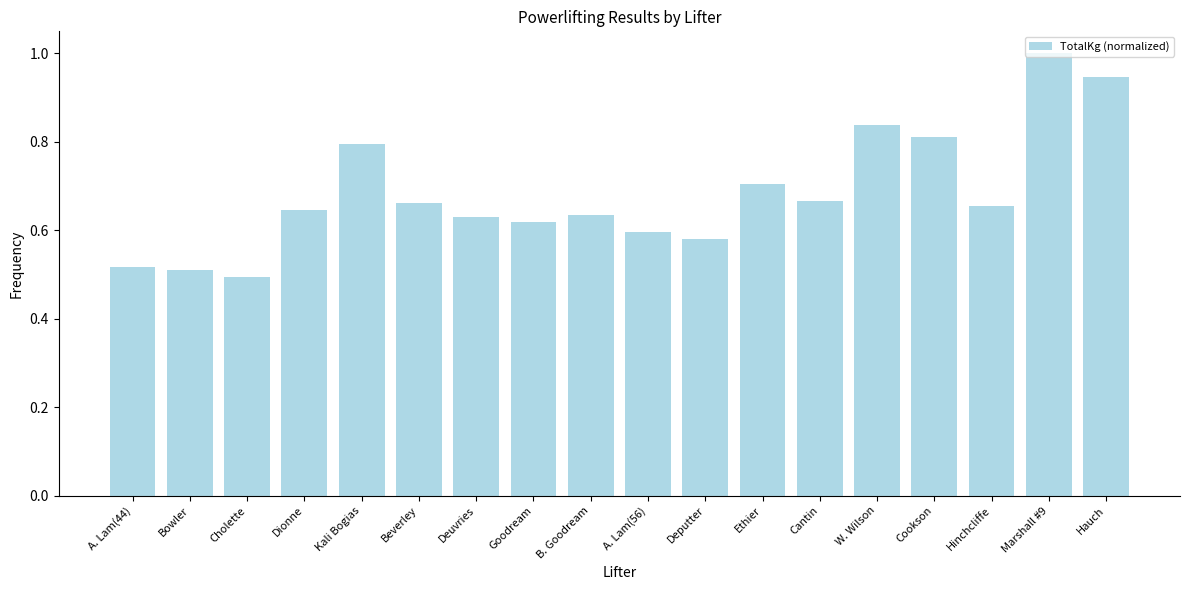

Between Deuvries and Hinchcliffe, which is larger?

Hinchcliffe